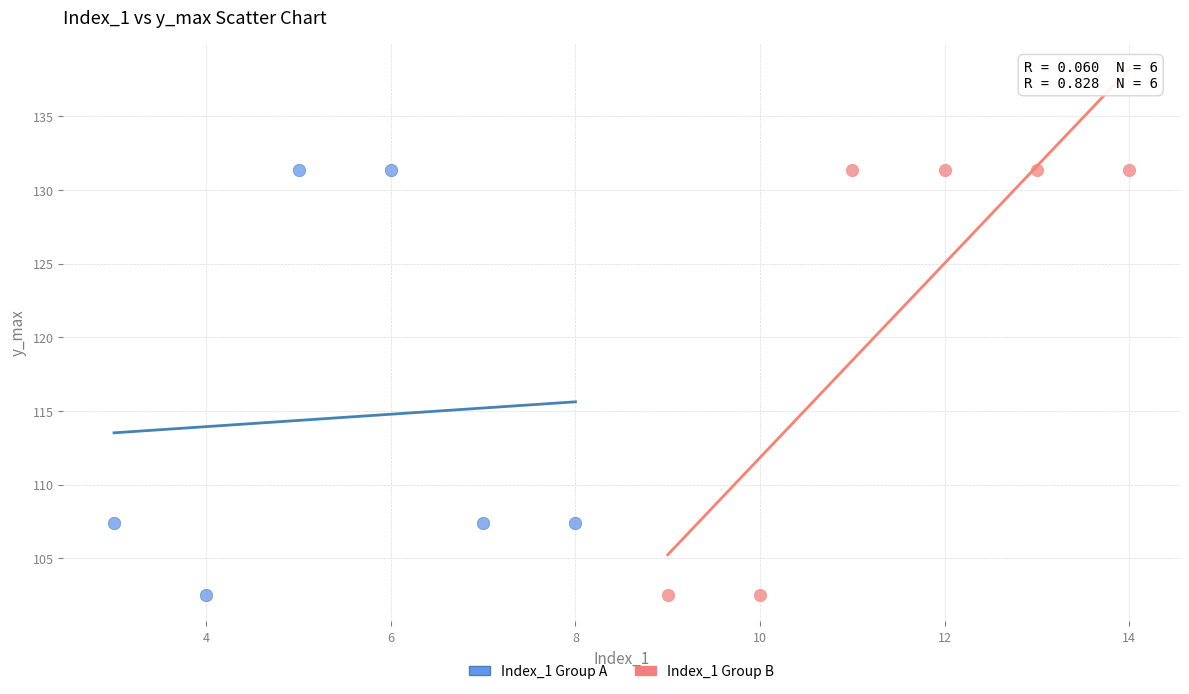

What are all the series names shown in the legend?

Index_1 Group A, Index_1 Group B